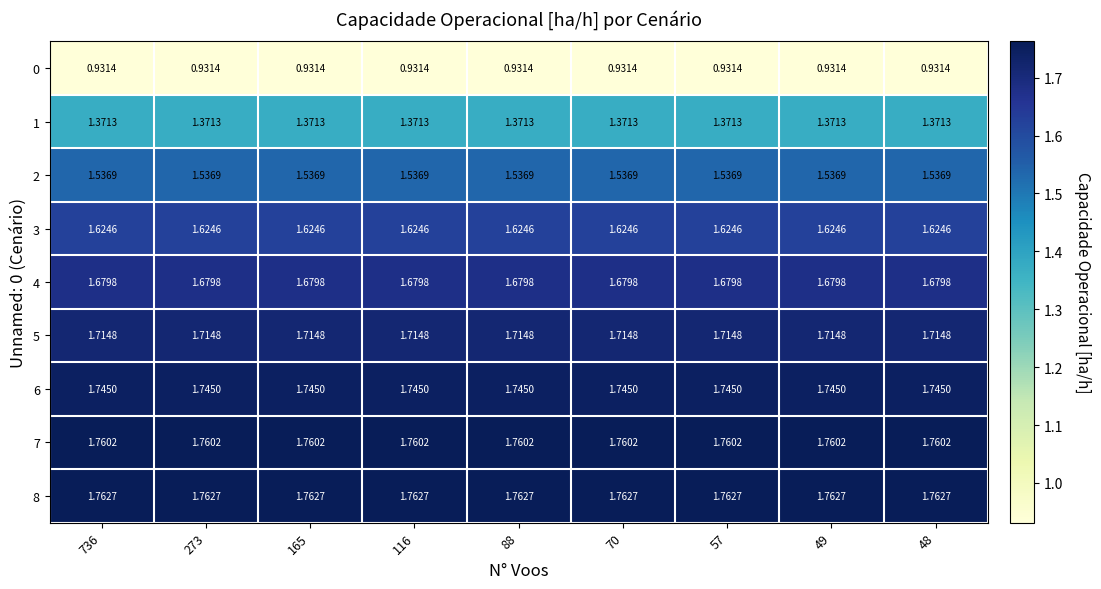

Which series has the largest total across all categories?

8